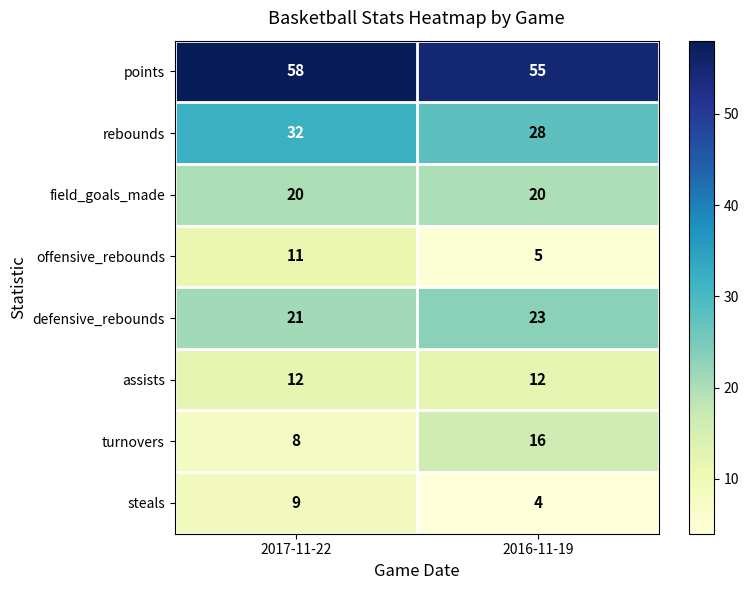

The offensive_rebounds series shows 18 at 2017-11-22. True or false?

False